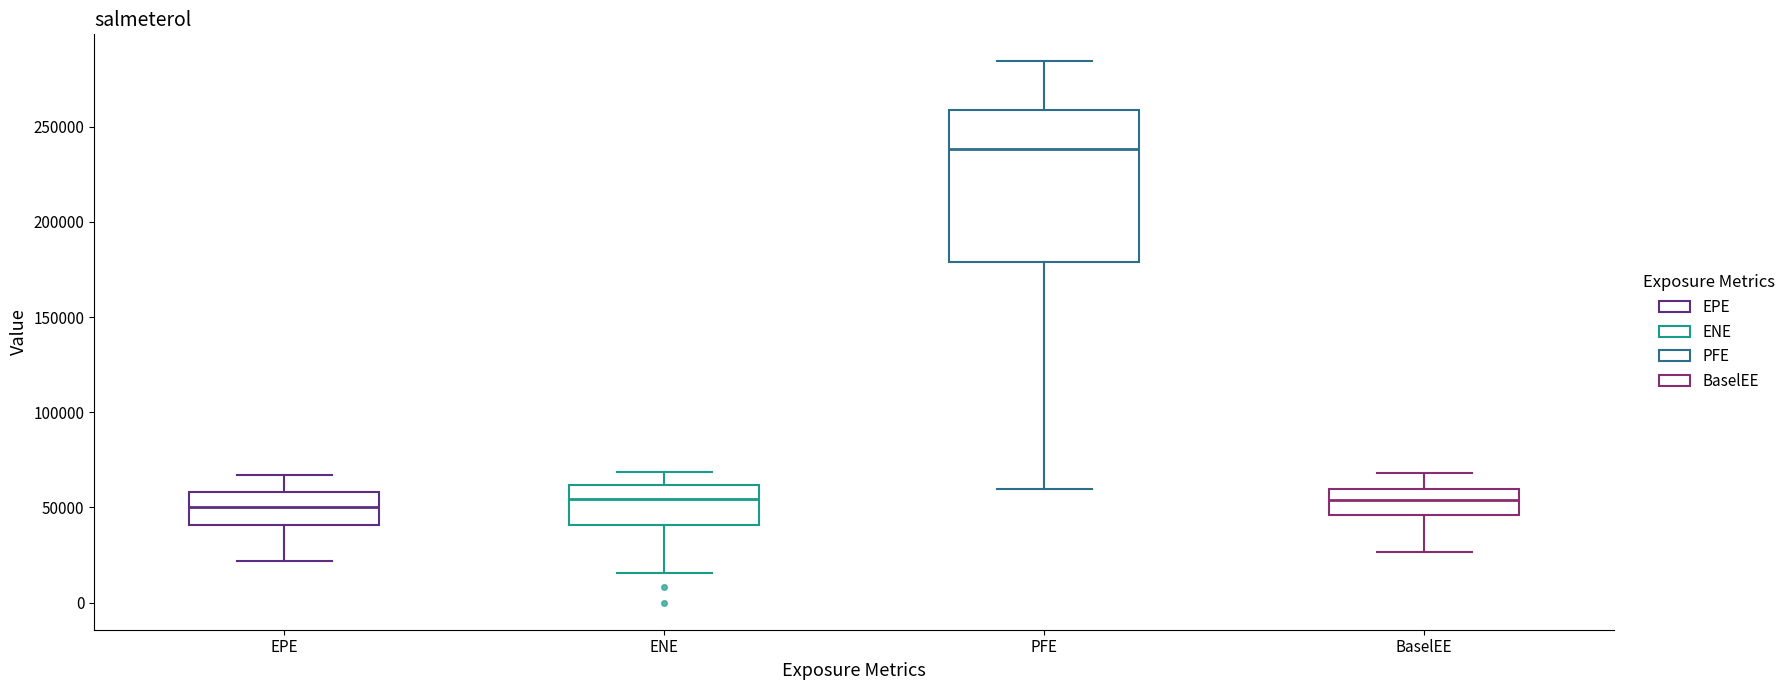

Where does the median line of the box for EPE sit on the y-axis? The values are not printed on the chart, so give them approximately, as read against the axis.

50000